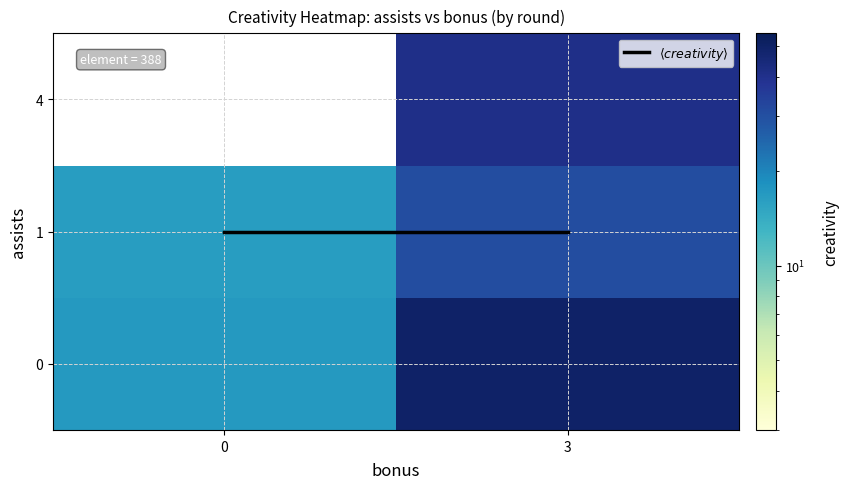

How many data points does each series have?

2